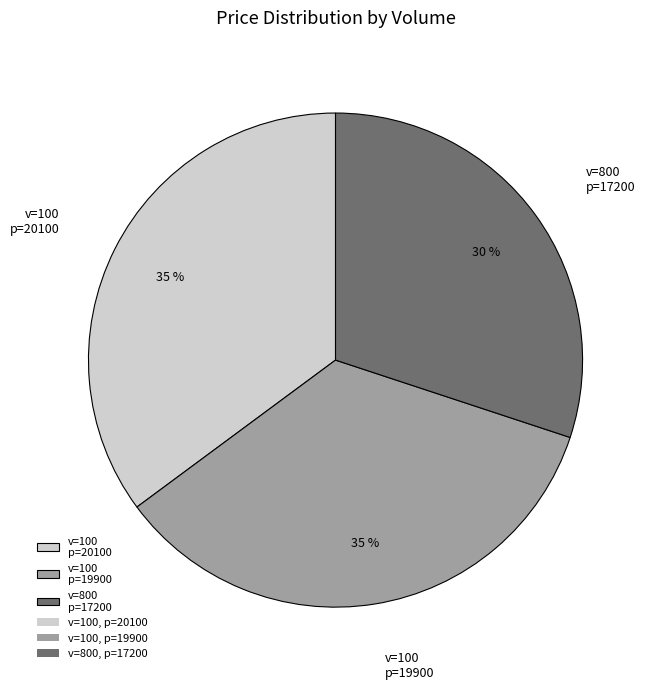

Which category has the smallest portion of the pie?

v=800 p=17200